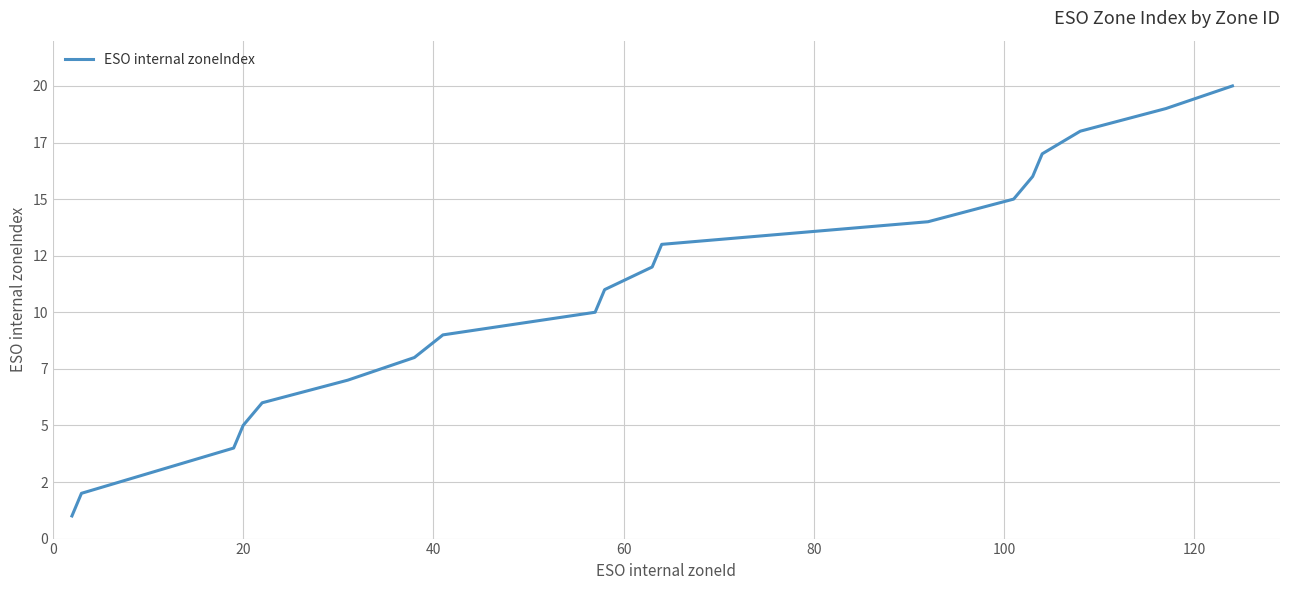

Does the chart display data point markers on the line(s)?

No